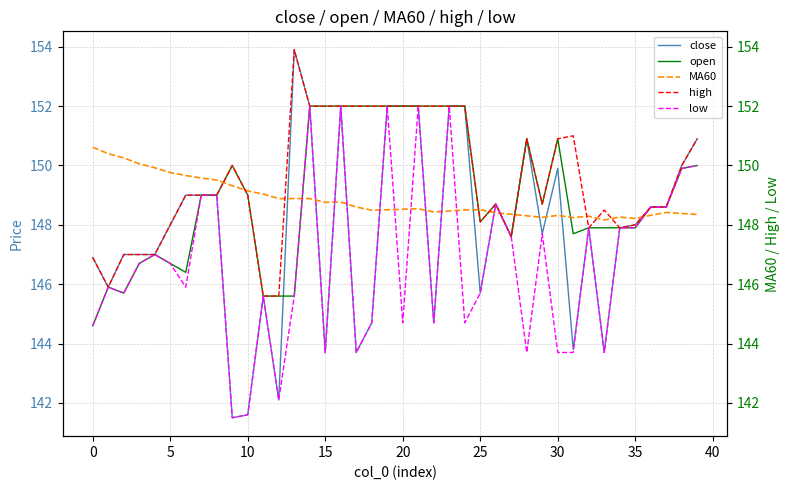

True or false: low has a value of 143.7 at 33.

True